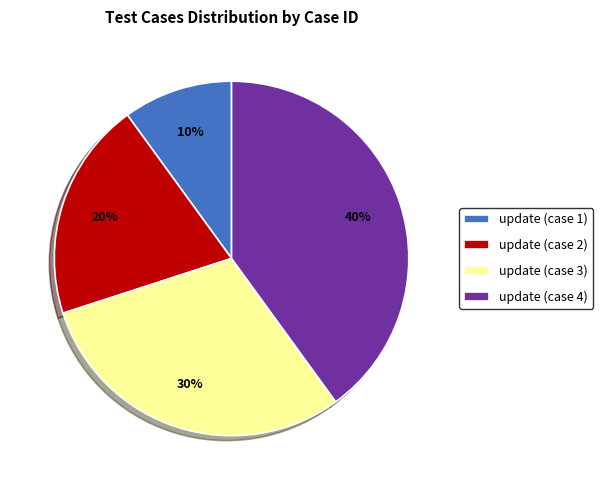

To the nearest percent, what is the average slice percentage?

25%